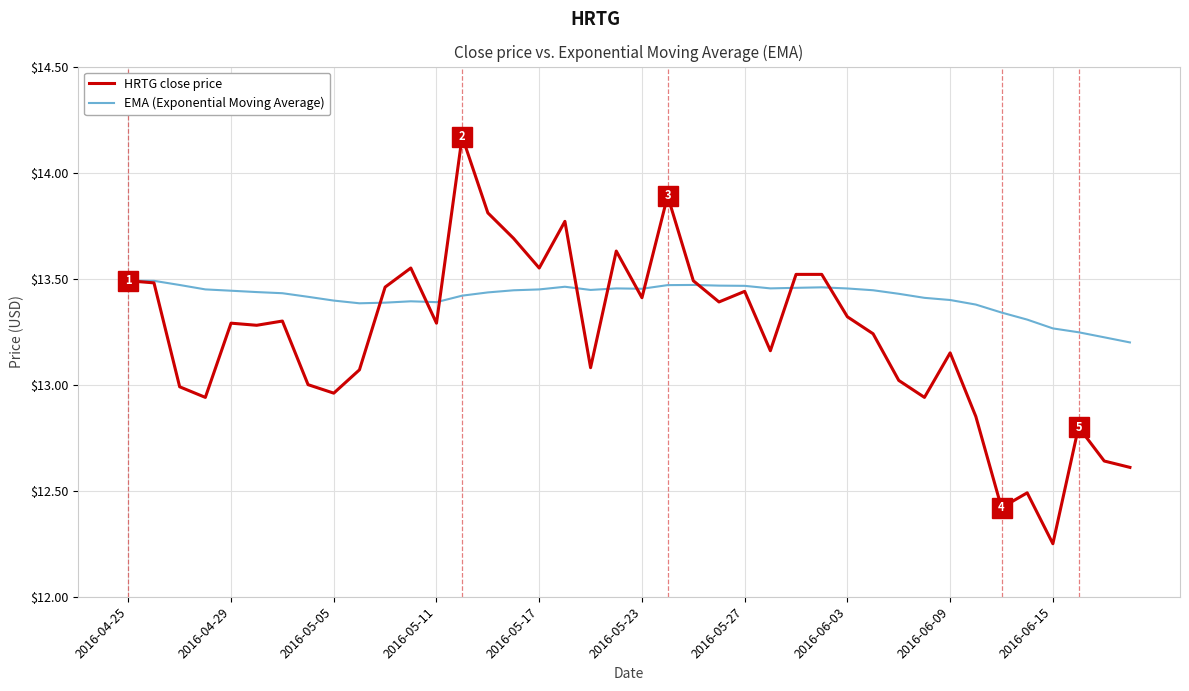

Which series has the largest range (max minus min)?

HRTG close price